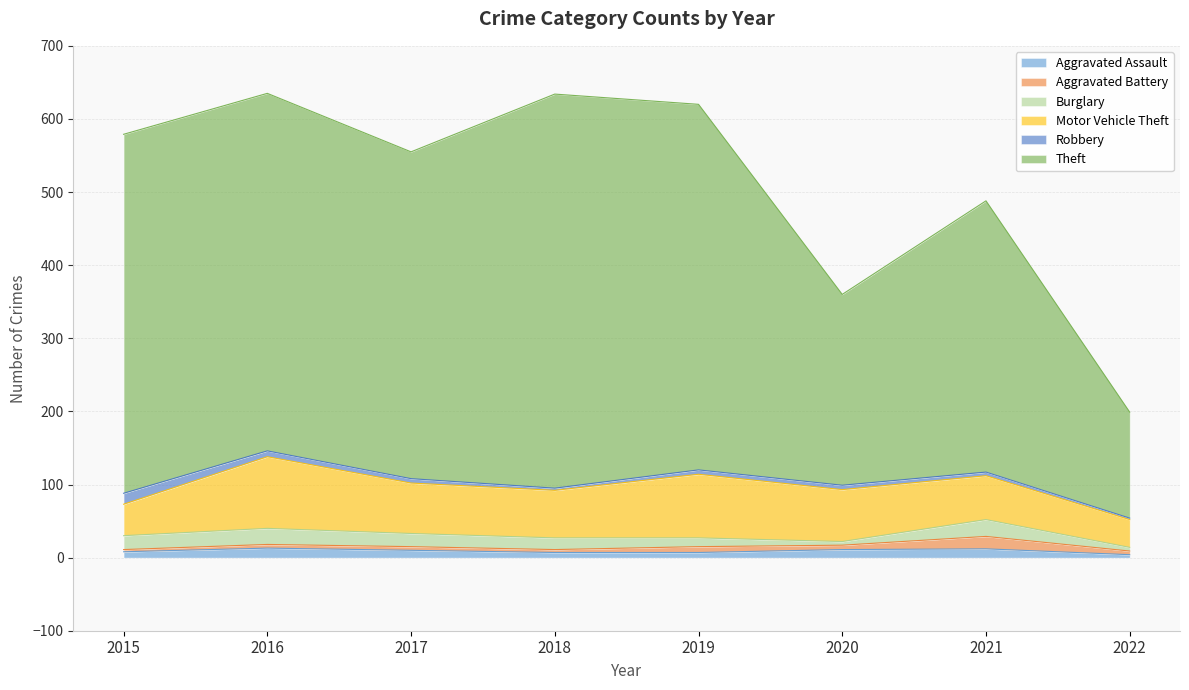

What is the lowest value of the Aggravated Assault series?

4